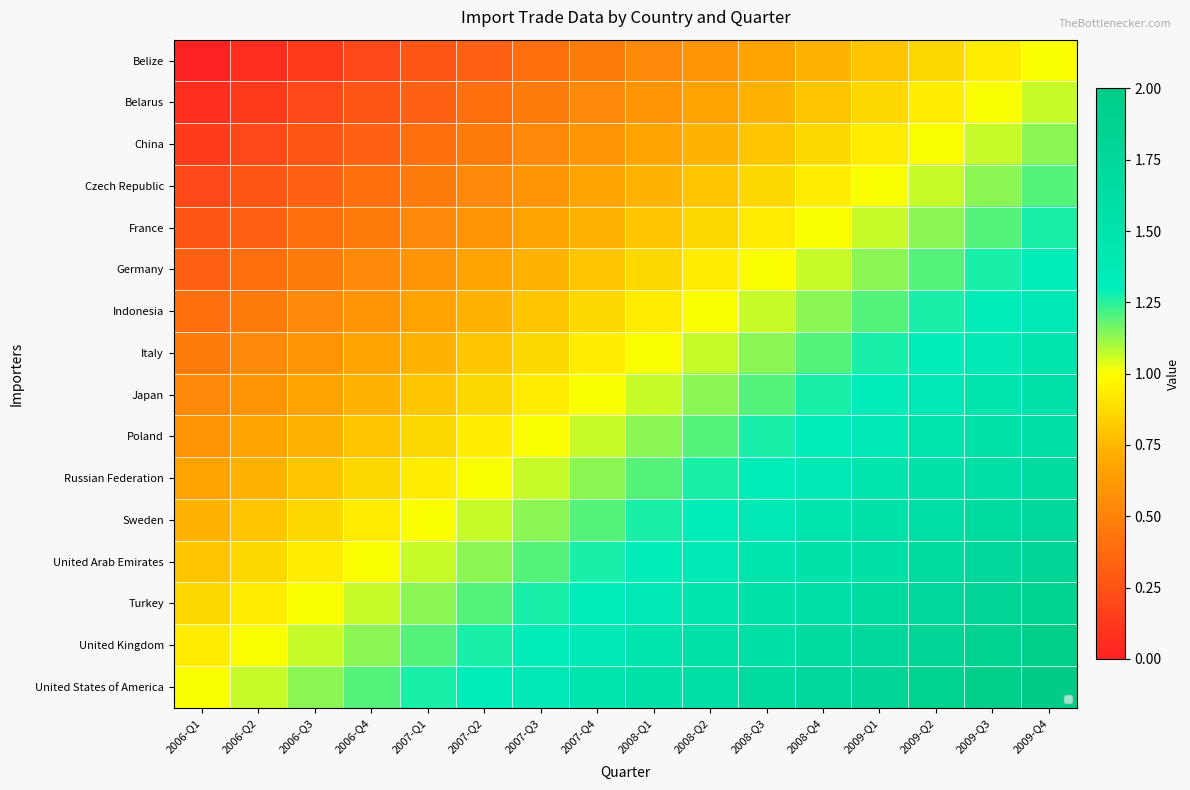

Which series has the largest total across all categories?

United States of America